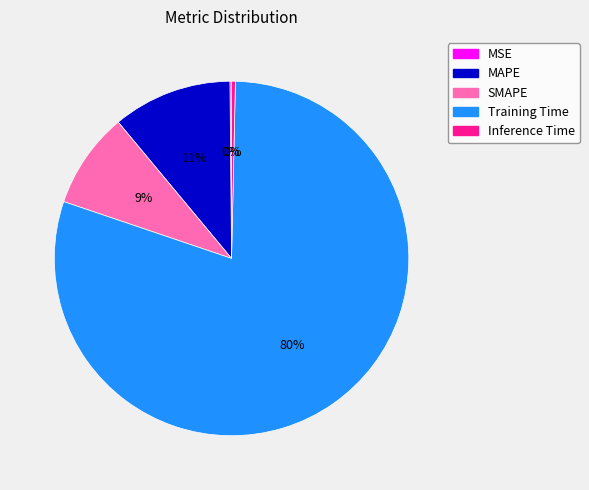

What is the largest slice in the pie chart?

Training Time